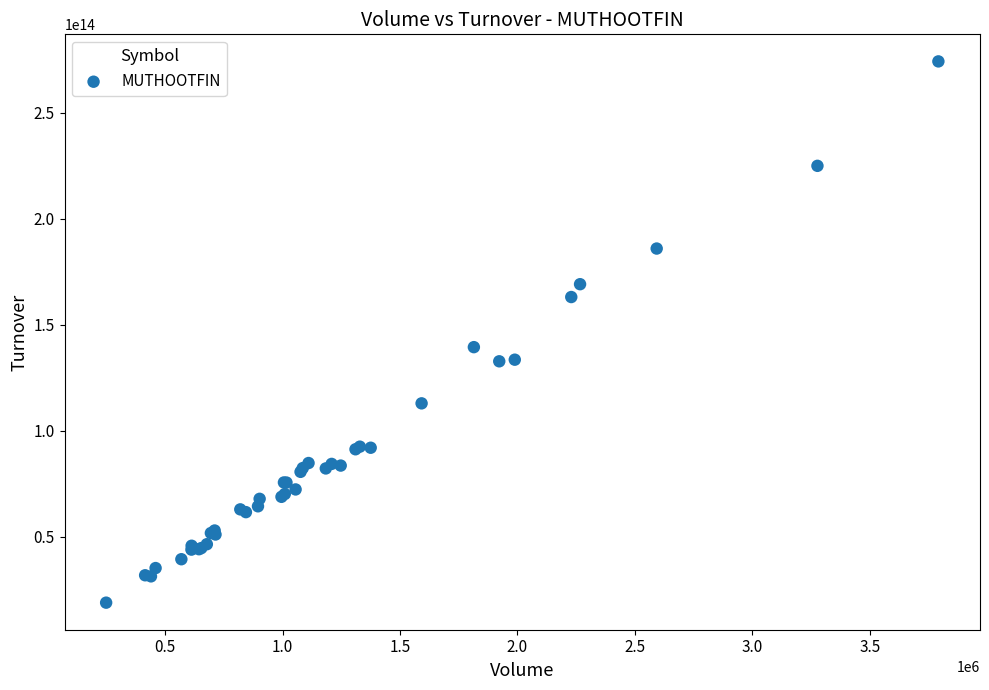

What Y value in the scatter plot is closest to 146509401752500?

139383135380000.0